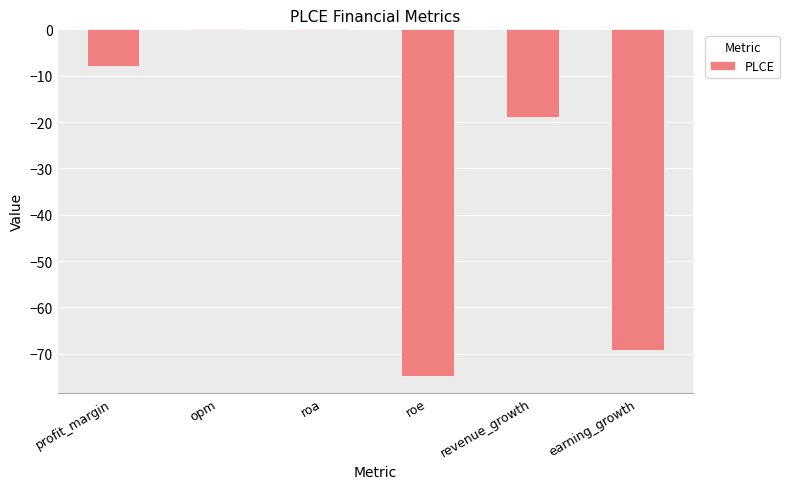

Which has a higher value, roe or opm?

opm